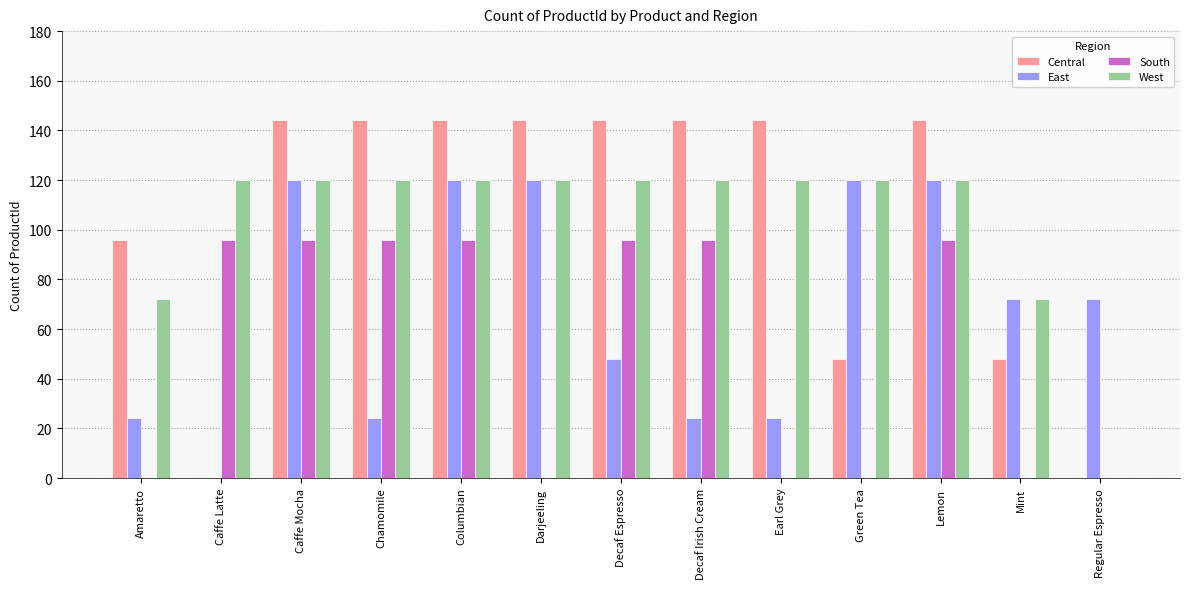

Which series changed the most between Decaf Irish Cream and Regular Espresso?

Central